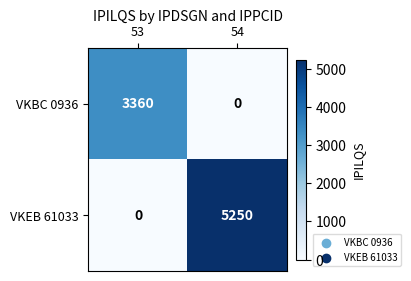

What is the spread (max minus min) of values at 54?

5250